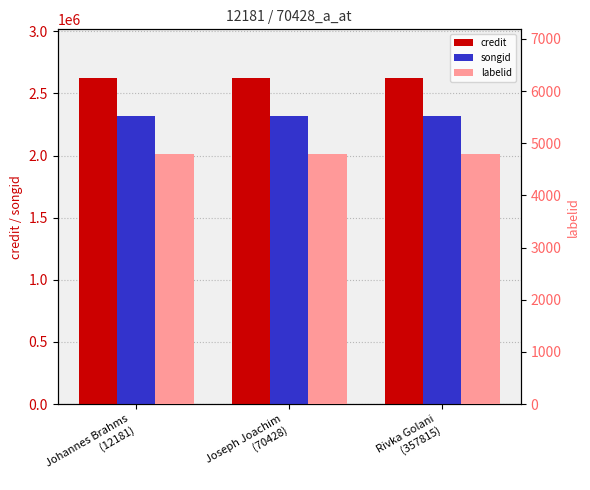

Which has a higher value, Johannes Brahms
(12181) or Joseph Joachim
(70428)?

Johannes Brahms
(12181)